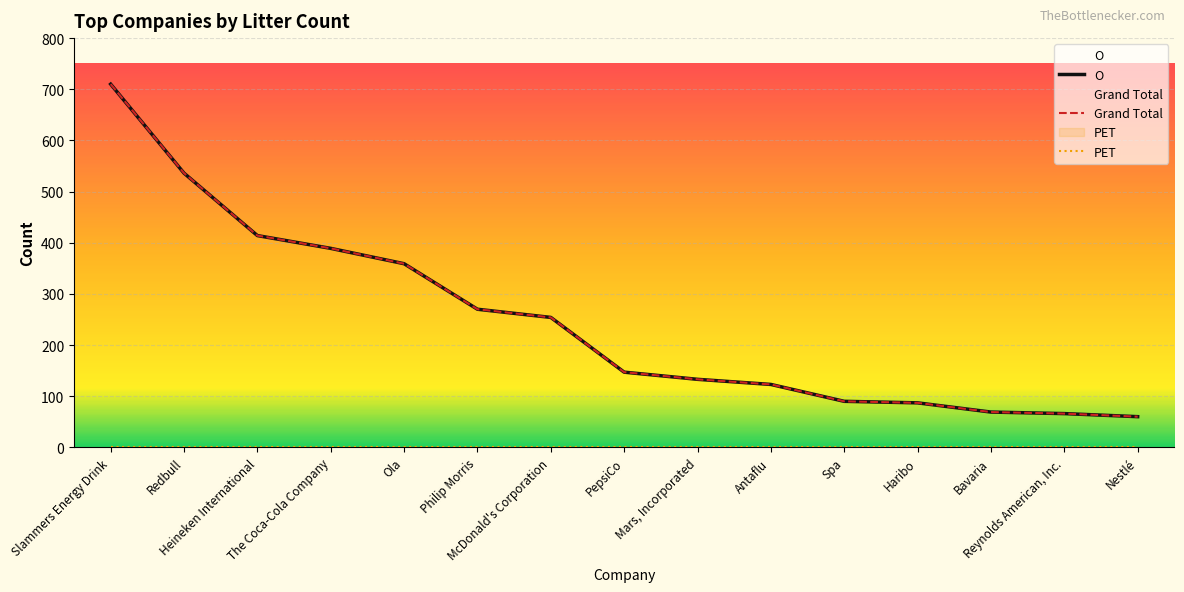

How many categories are shown in the chart?

15